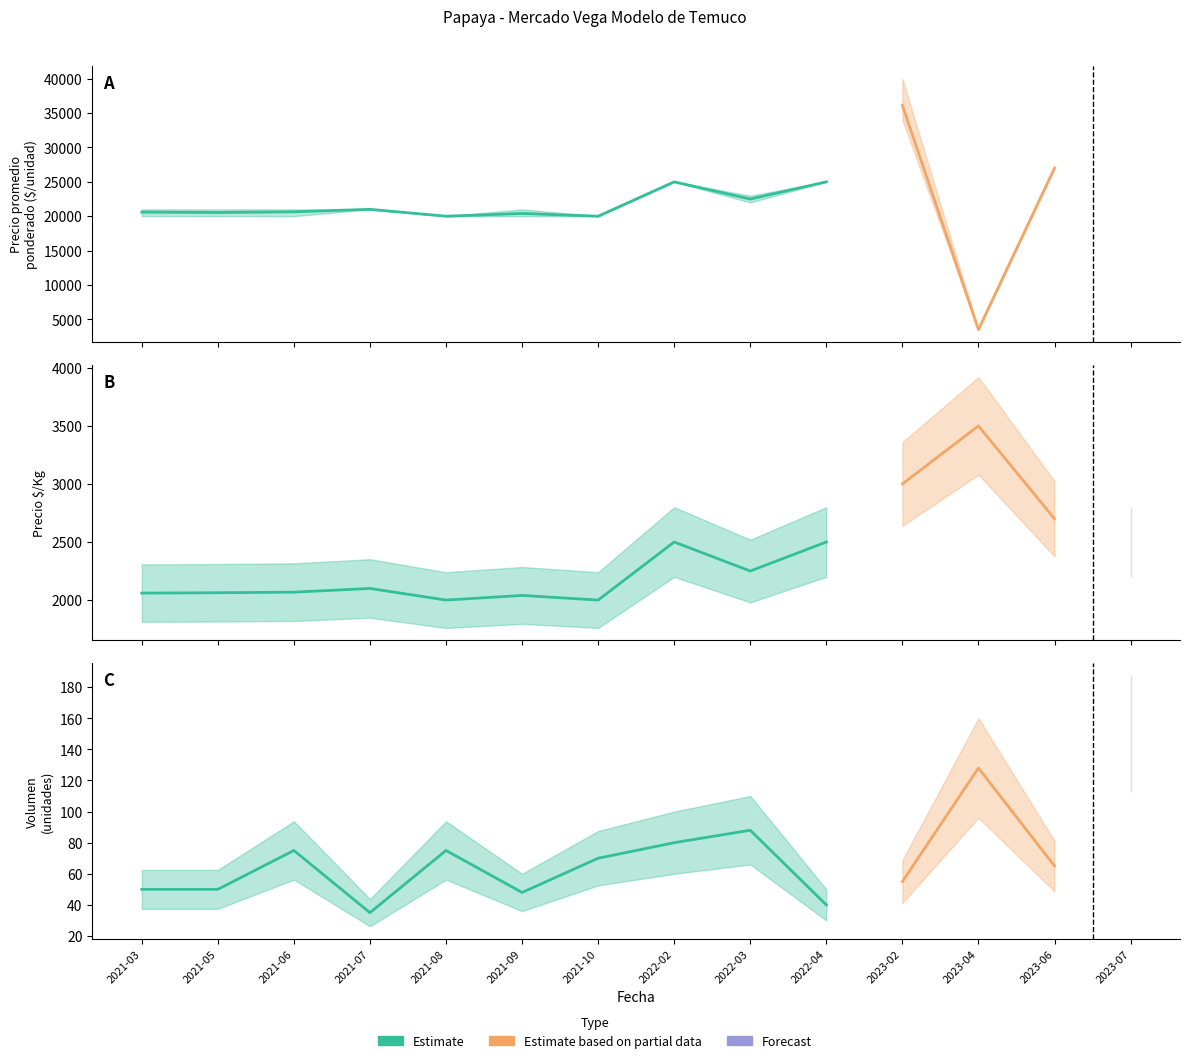

What is the difference between the Precio maximo values at 2021-05 and 2021-10?

1000